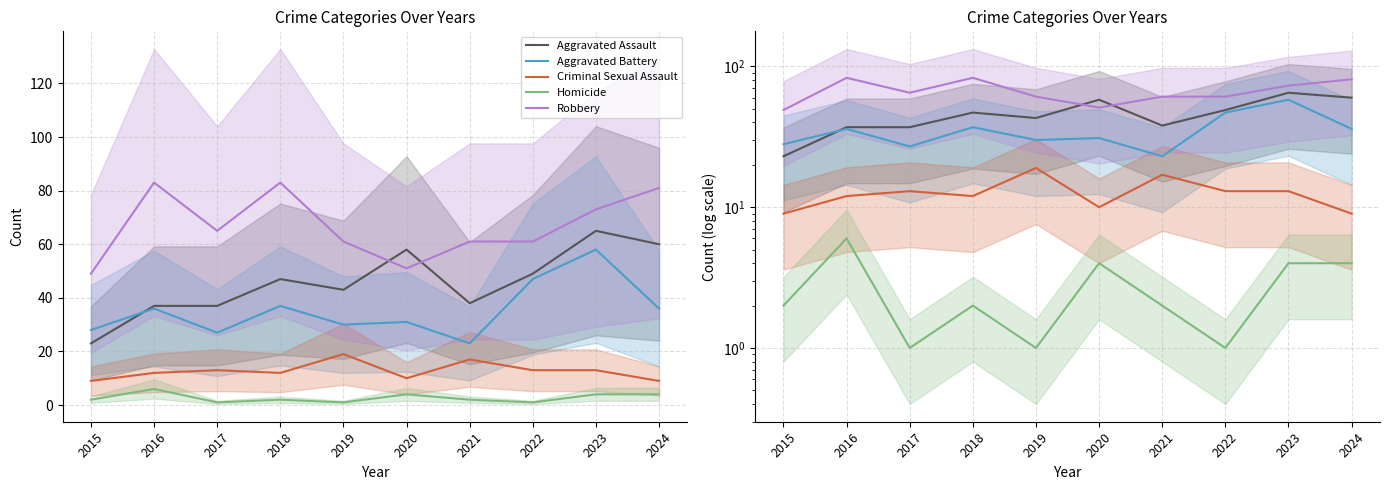

How many values in the Aggravated Battery series exceed 36?

3